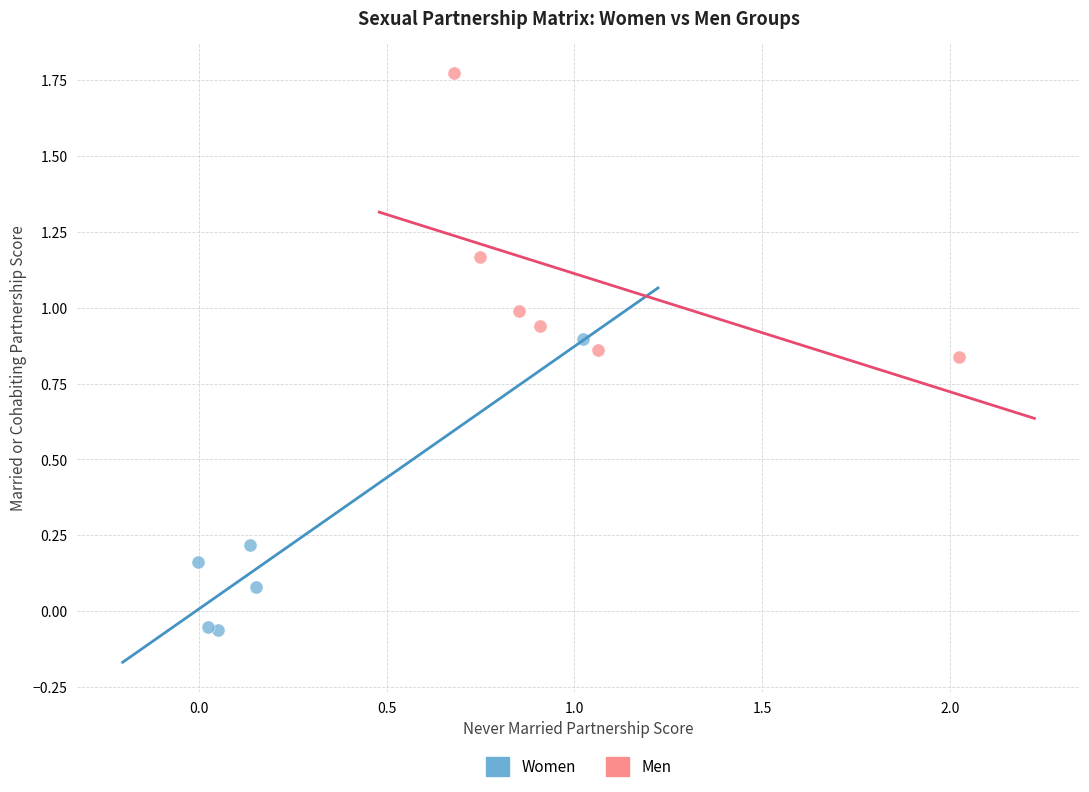

Which series contains the highest Y value?

Men